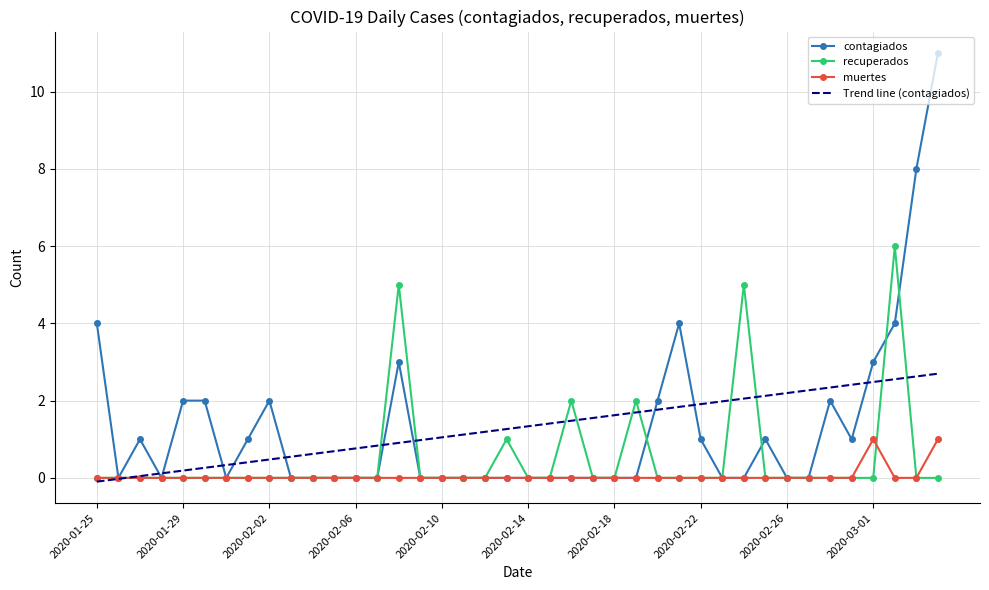

List the series in order of their peak value, highest first.

contagiados, recuperados, Trend line (contagiados), muertes